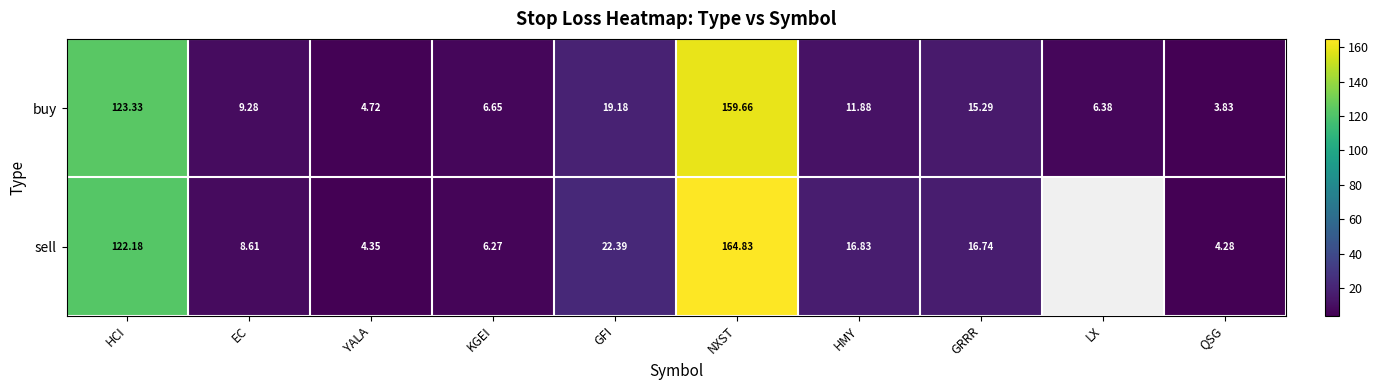

Is the value of buy at HCI greater than the value of sell at NXST?

No